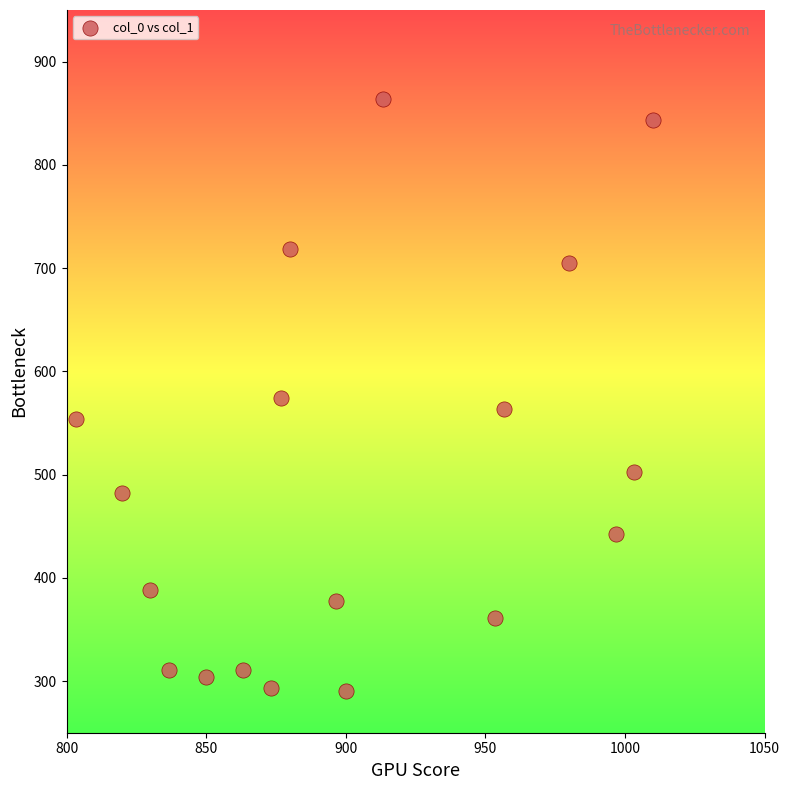

What is the range of X values (max minus min)?

206.7